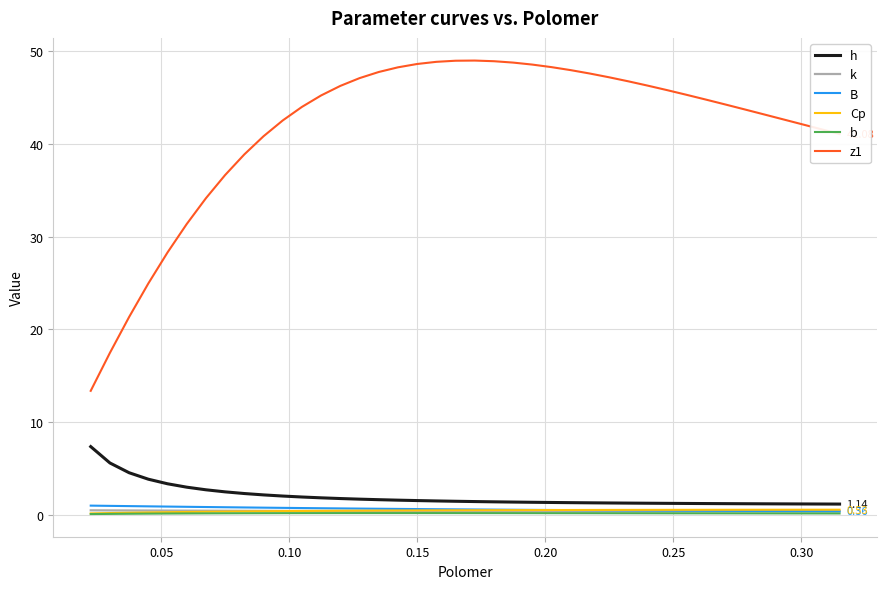

Which series has the widest spread of values?

z1